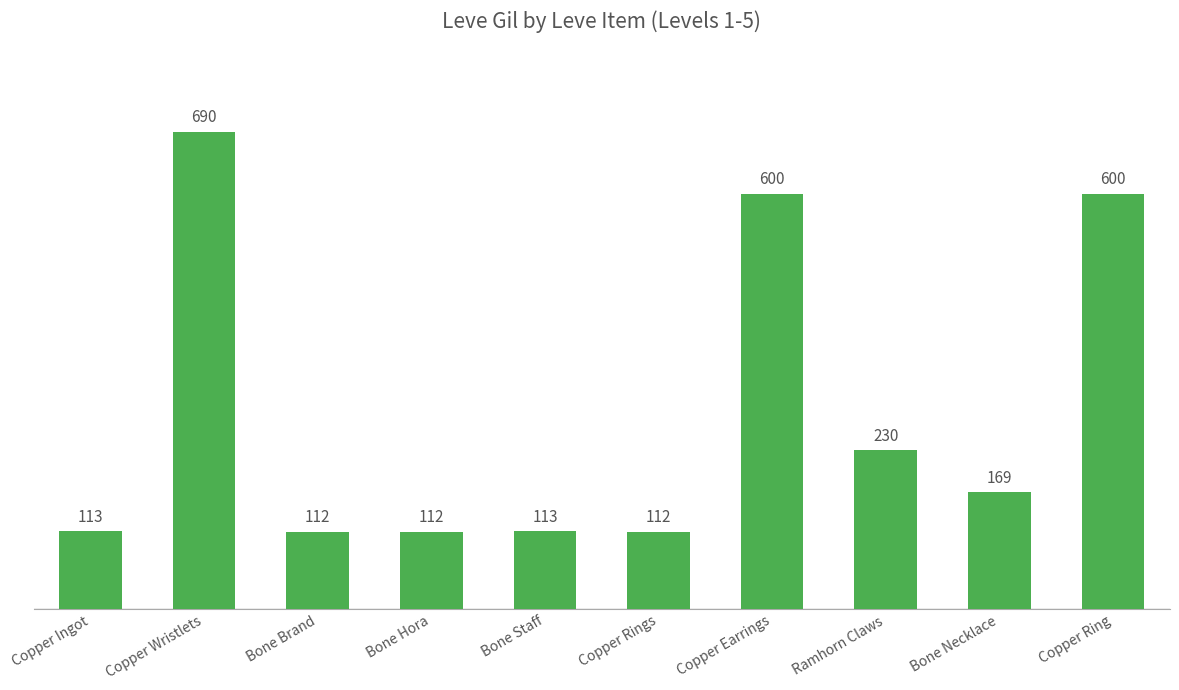

Is it true that the value at Copper Rings is 77?

False